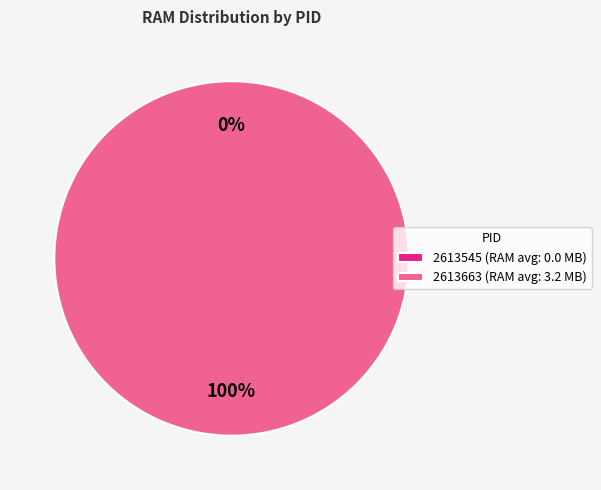

Is it true that 2613663 is 93% of the pie?

False